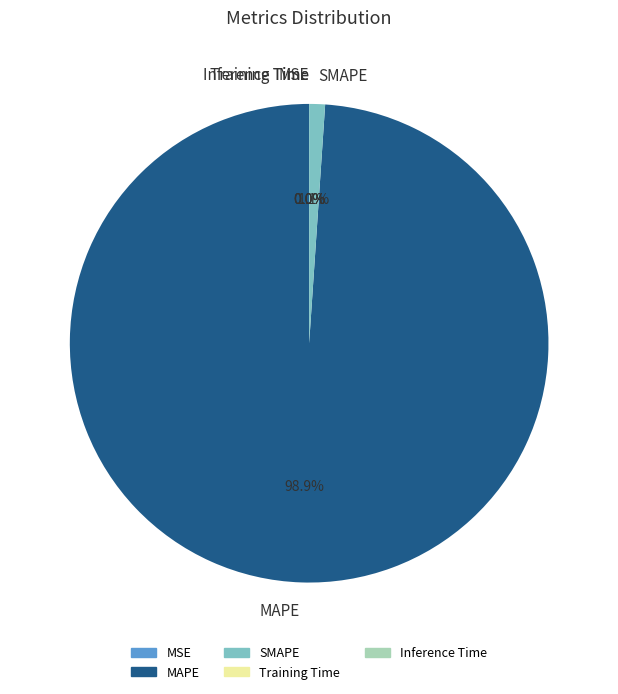

Which slice represents more than half of the pie?

MAPE